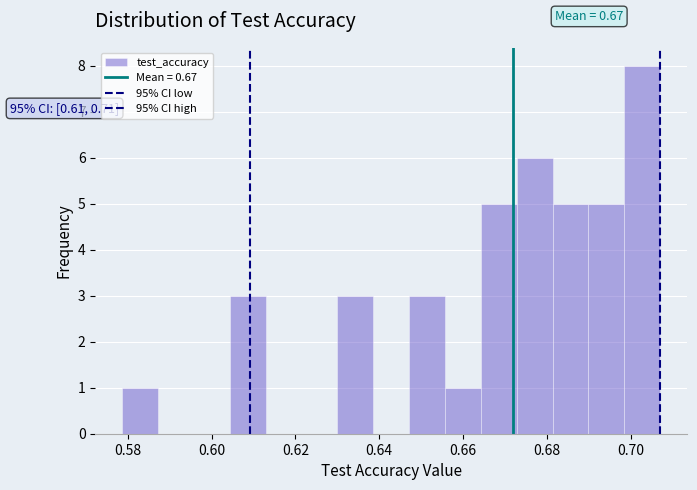

Over which range of the x-axis is the bar tallest?

0.698 to 0.708